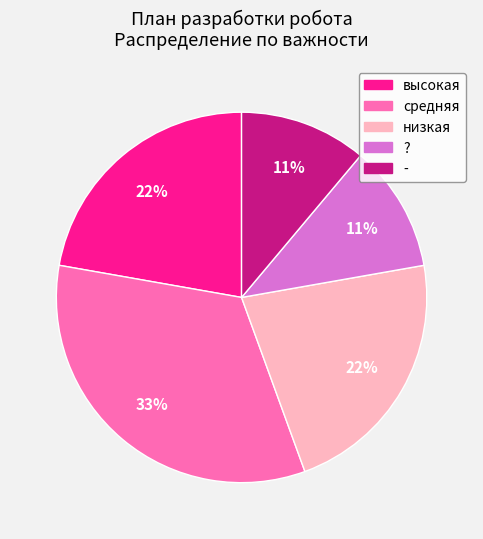

To the nearest percent, what percentage of the pie is высокая?

22%